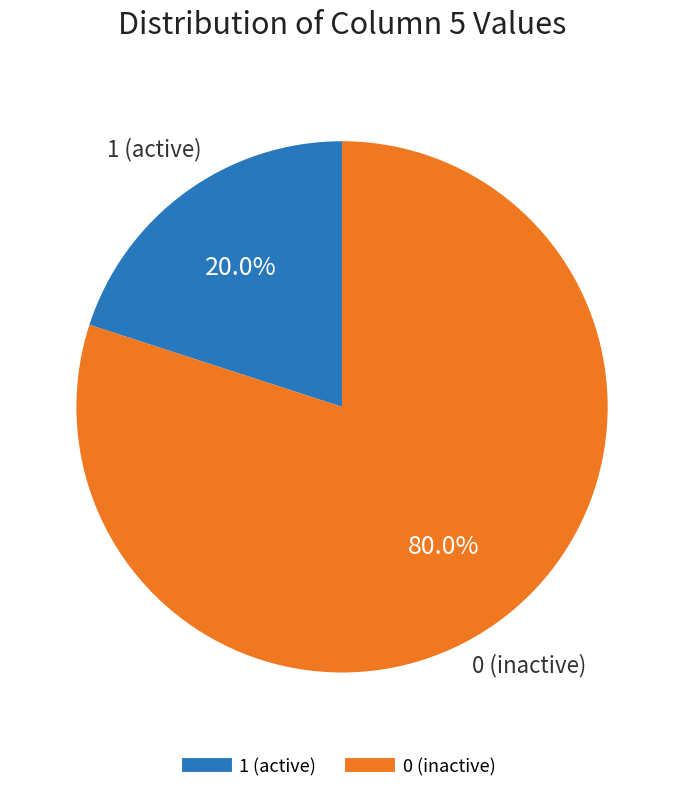

Is there a majority slice in this chart?

Yes